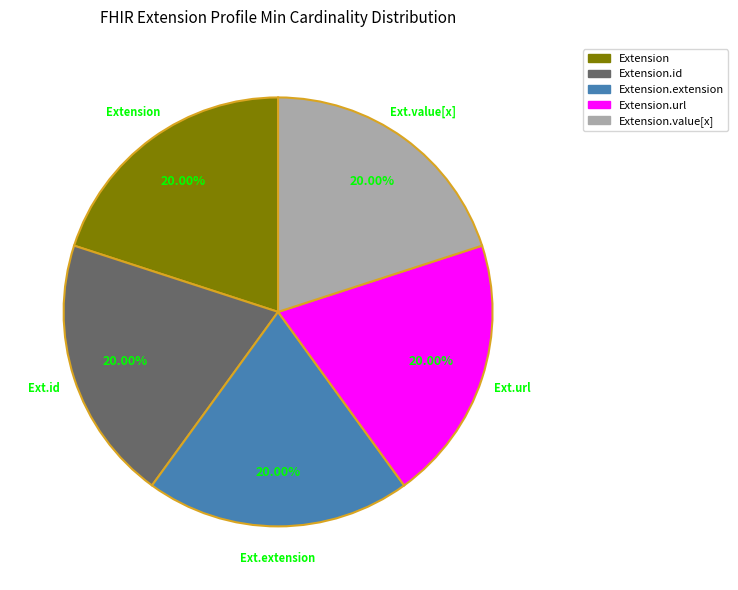

How many slices are in this pie chart?

5